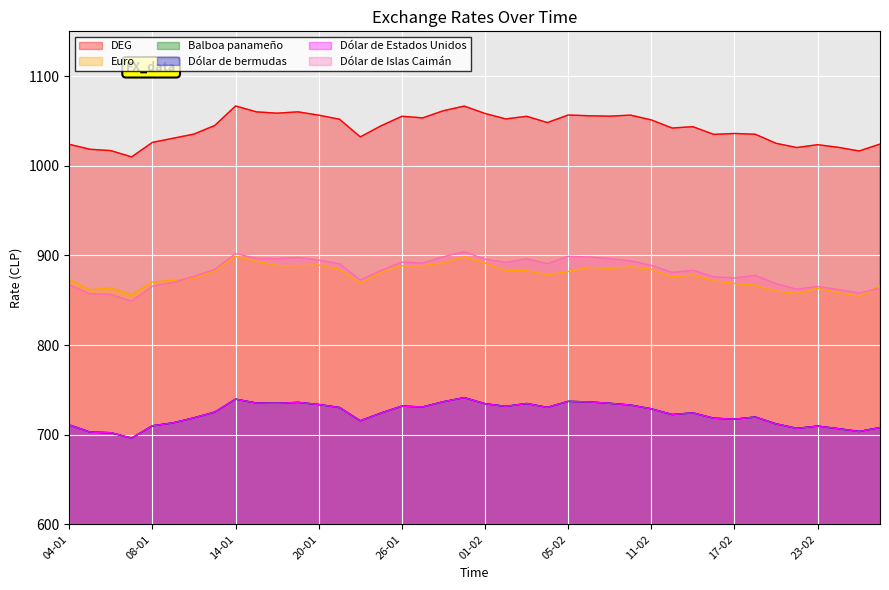

What is the difference between the Balboa panameño values at 23-02 and 04-01?

1.3